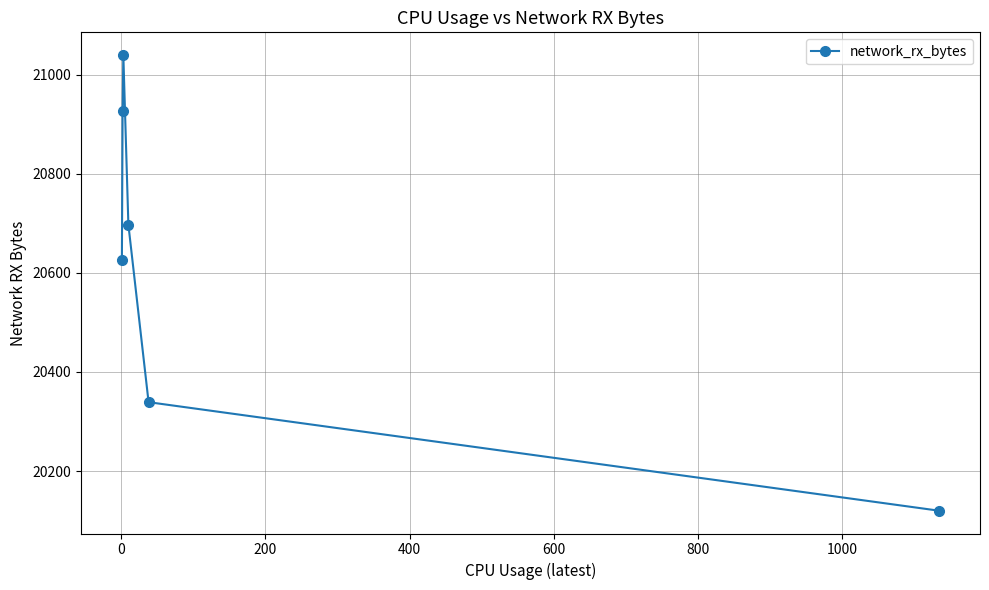

How many data points are less than 20697?

3